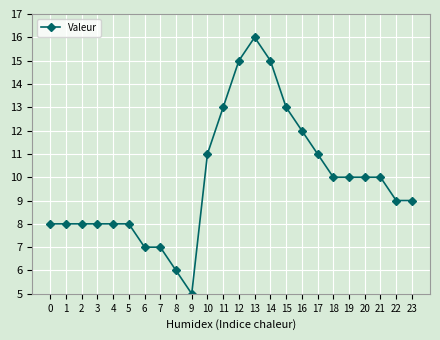

What is the value of the 2nd point from the left?

8